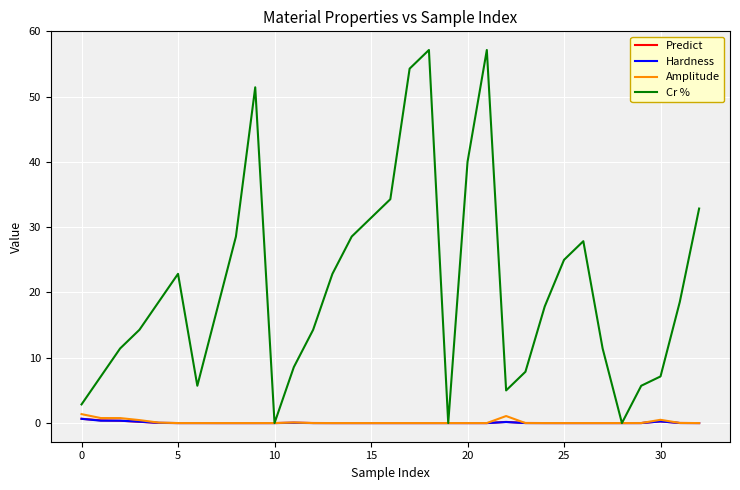

Which series has the largest total across all categories?

Cr %